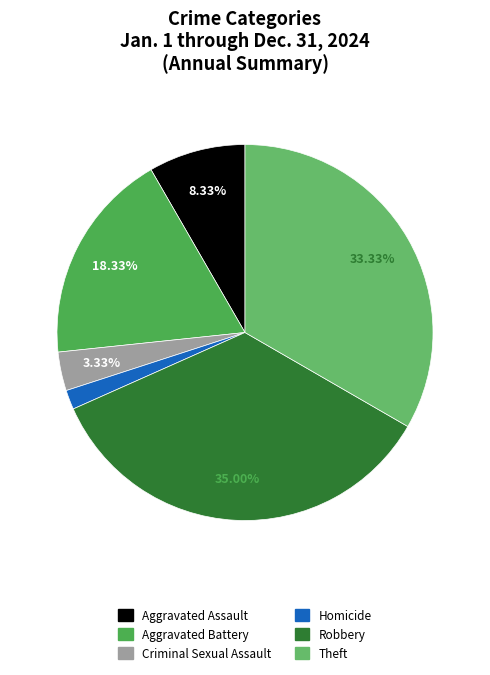

Between Robbery and Homicide, which is larger?

Robbery